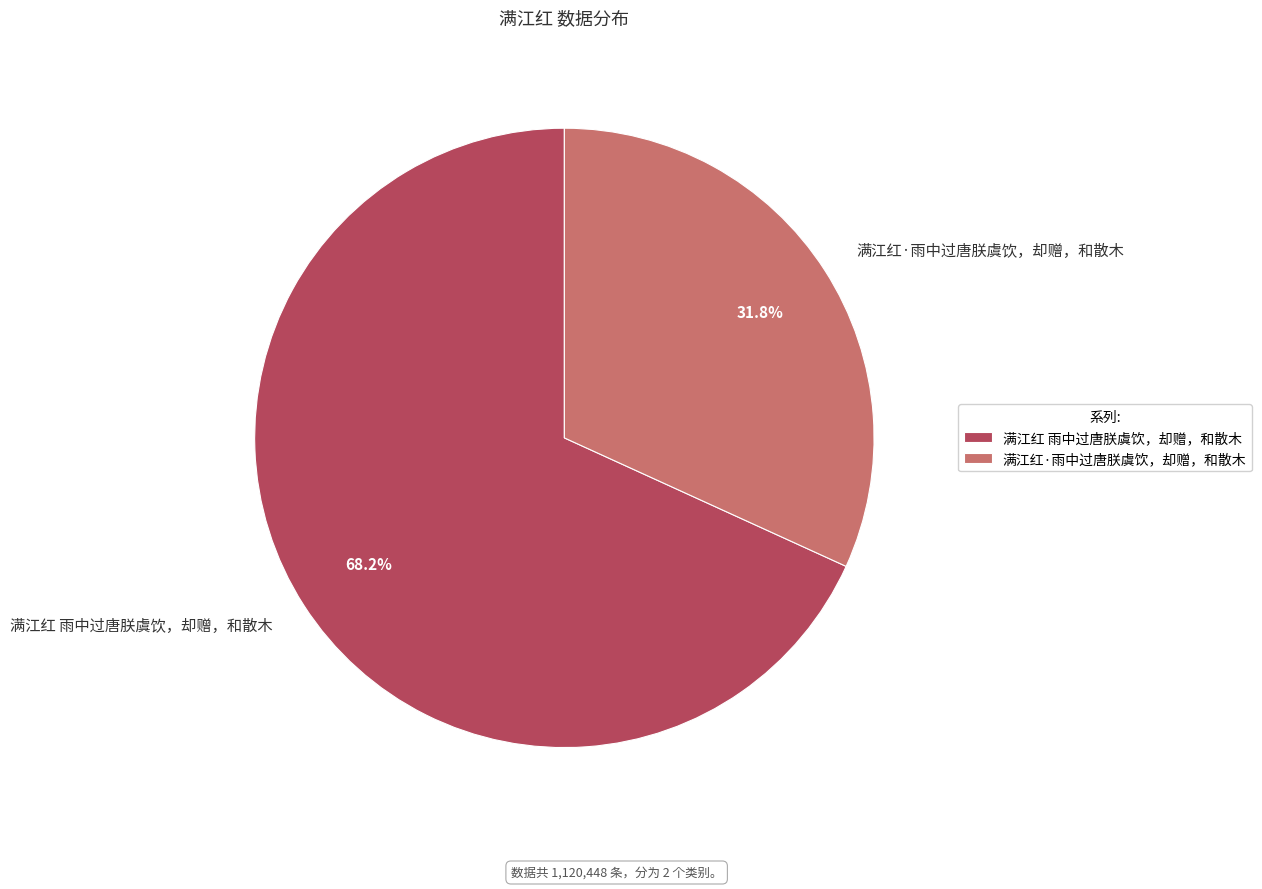

Which slice is the largest?

满江红 雨中过唐朕虞饮，却赠，和散木